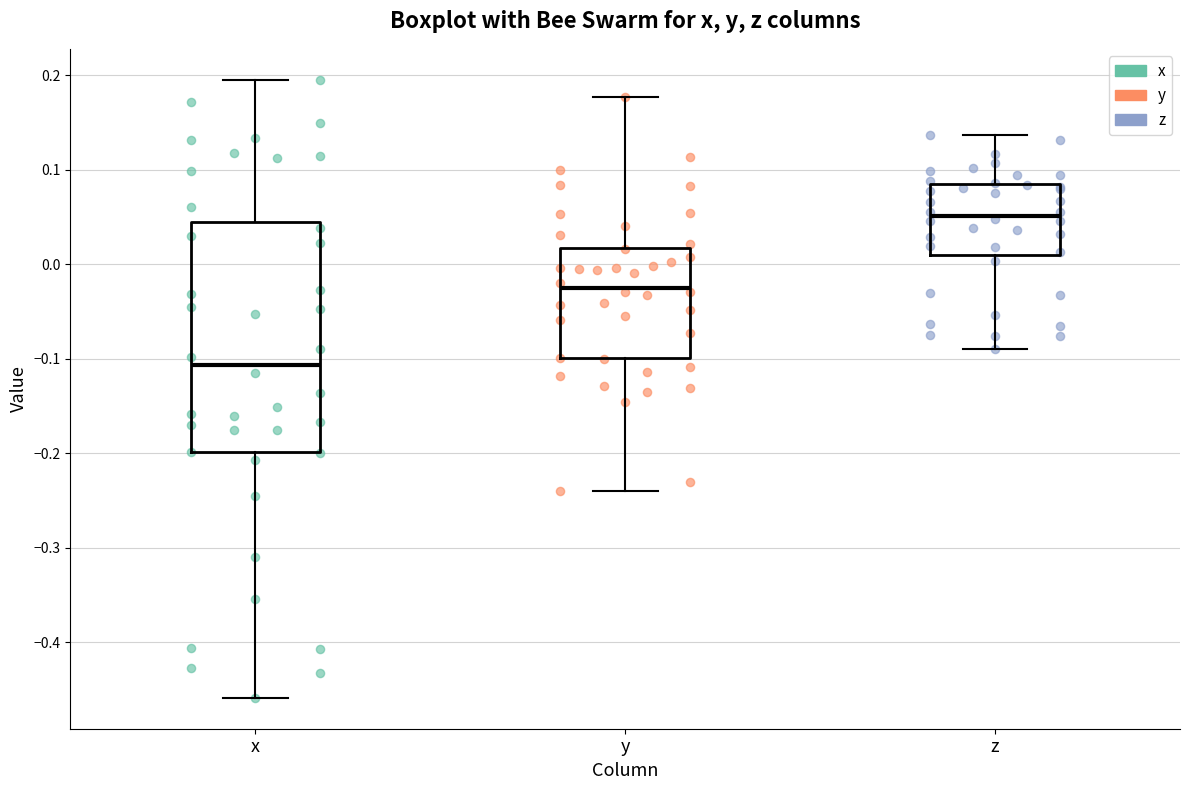

Which box has the highest median line?

z